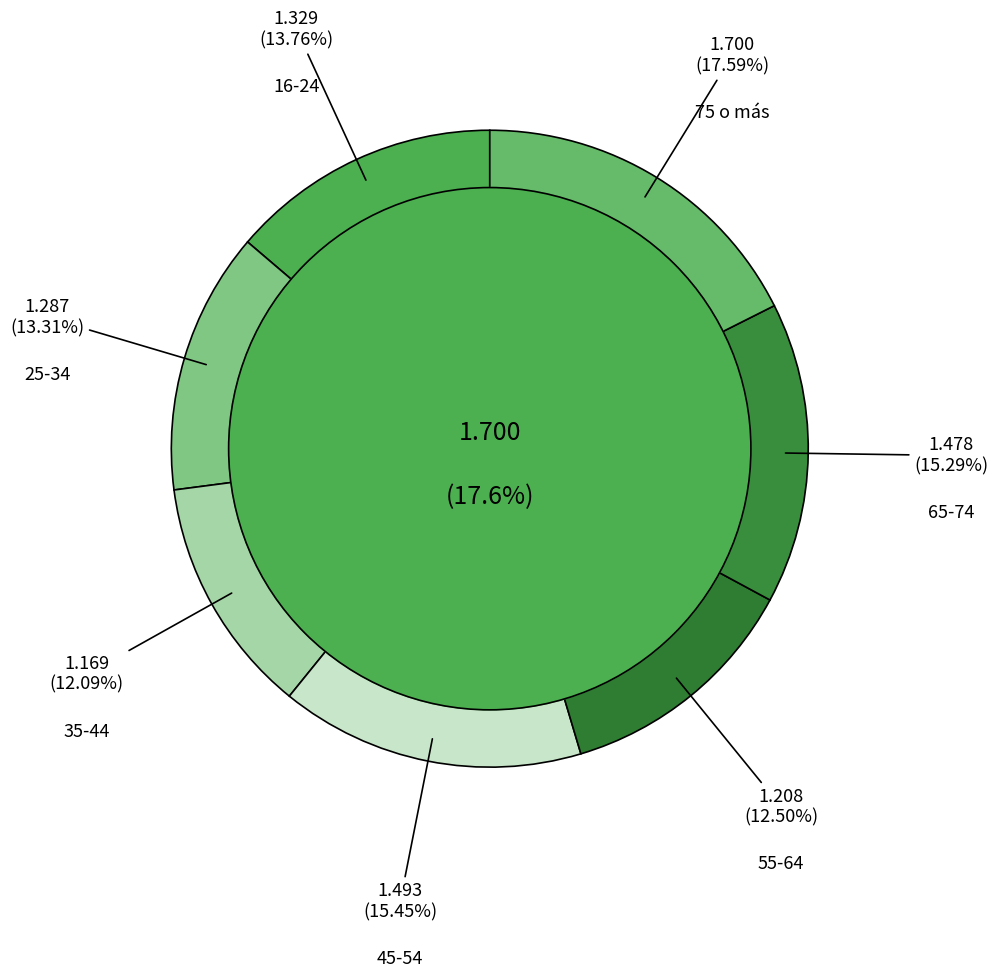

What is the change in value from 16-24 to 65-74?

+0.1